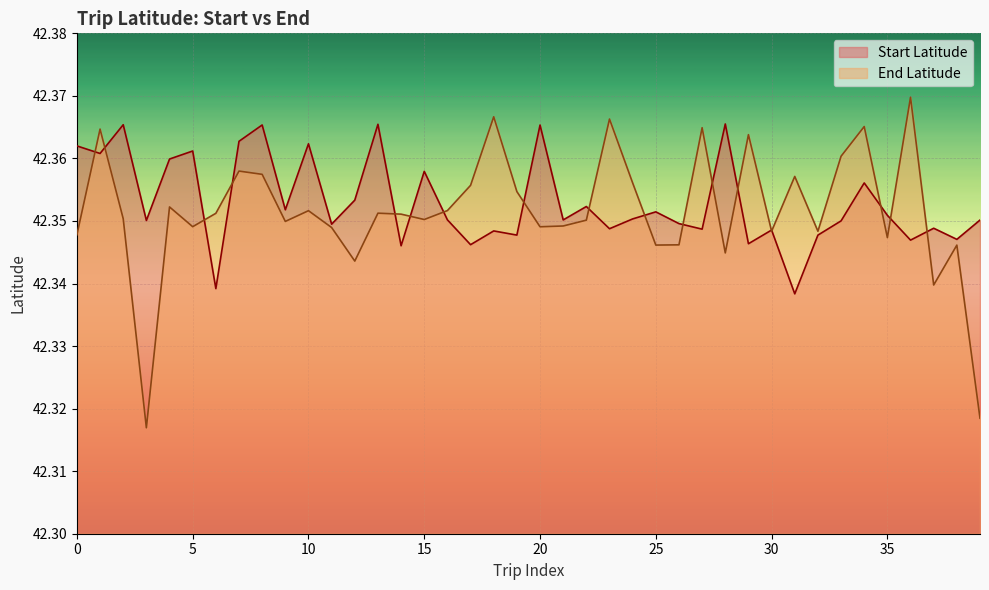

Which category has the lowest value in the Start Latitude series?

31